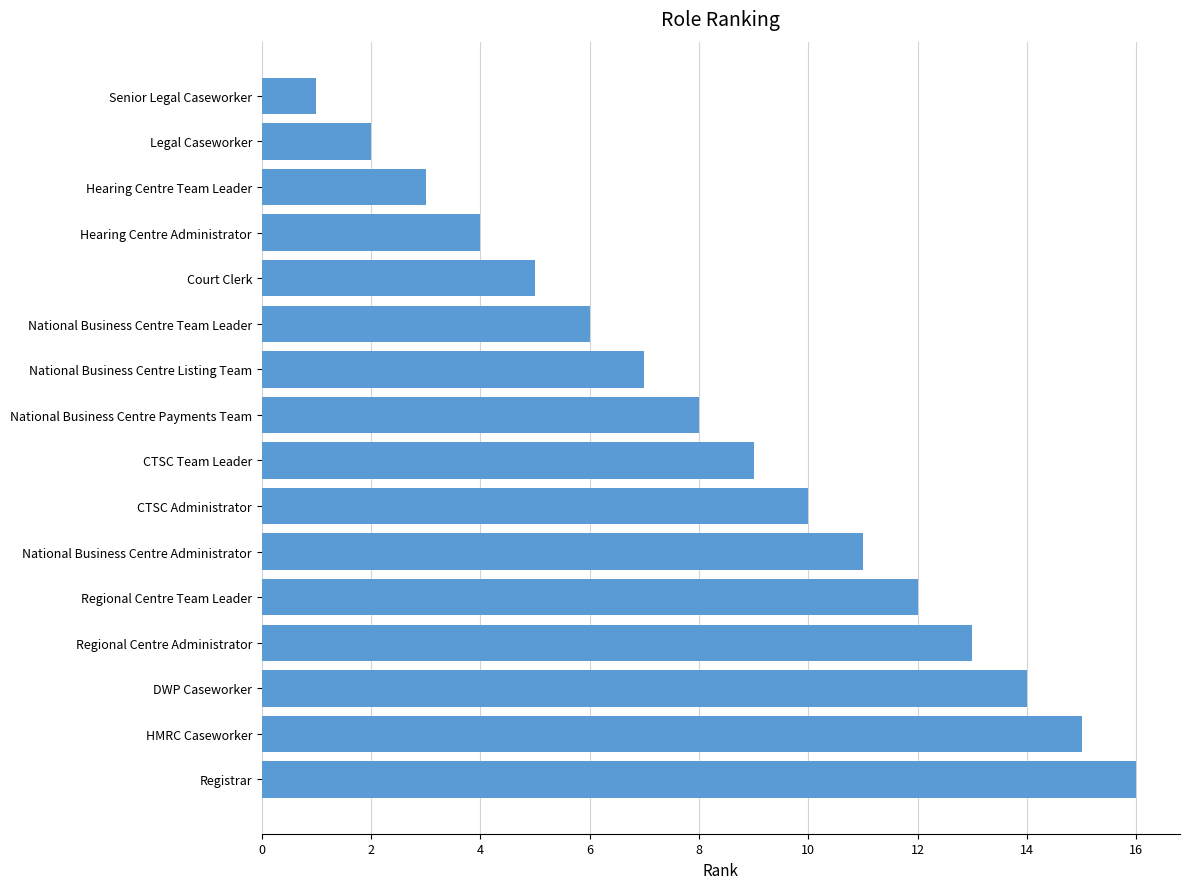

What is the minimum value shown in the chart?

1